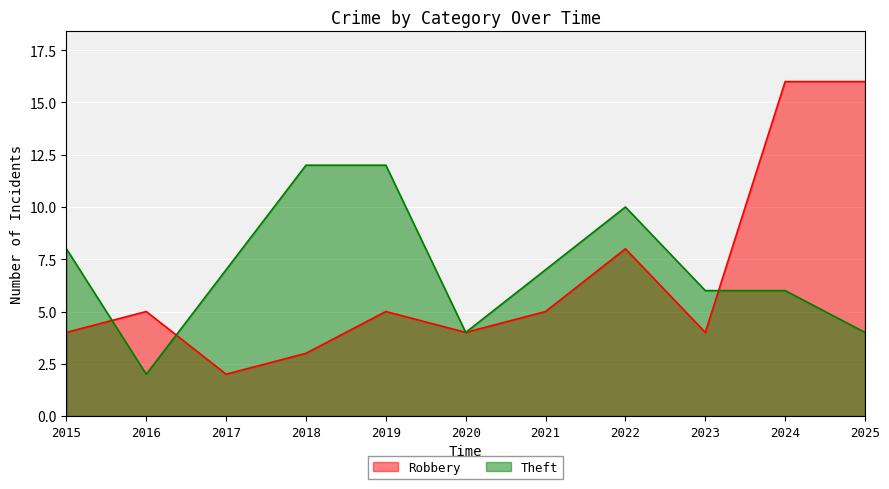

Which series changed the most between 2015 and 2021?

Robbery